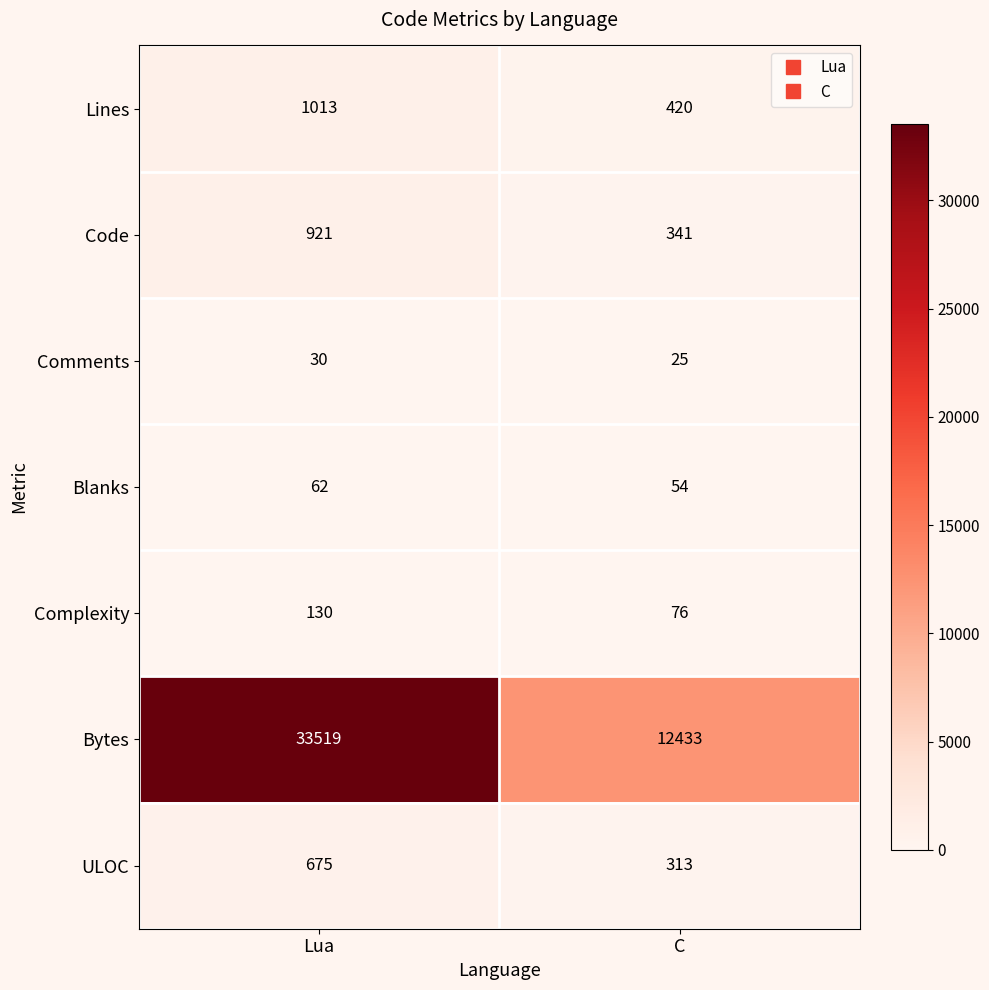

What is the greatest value displayed?

33519